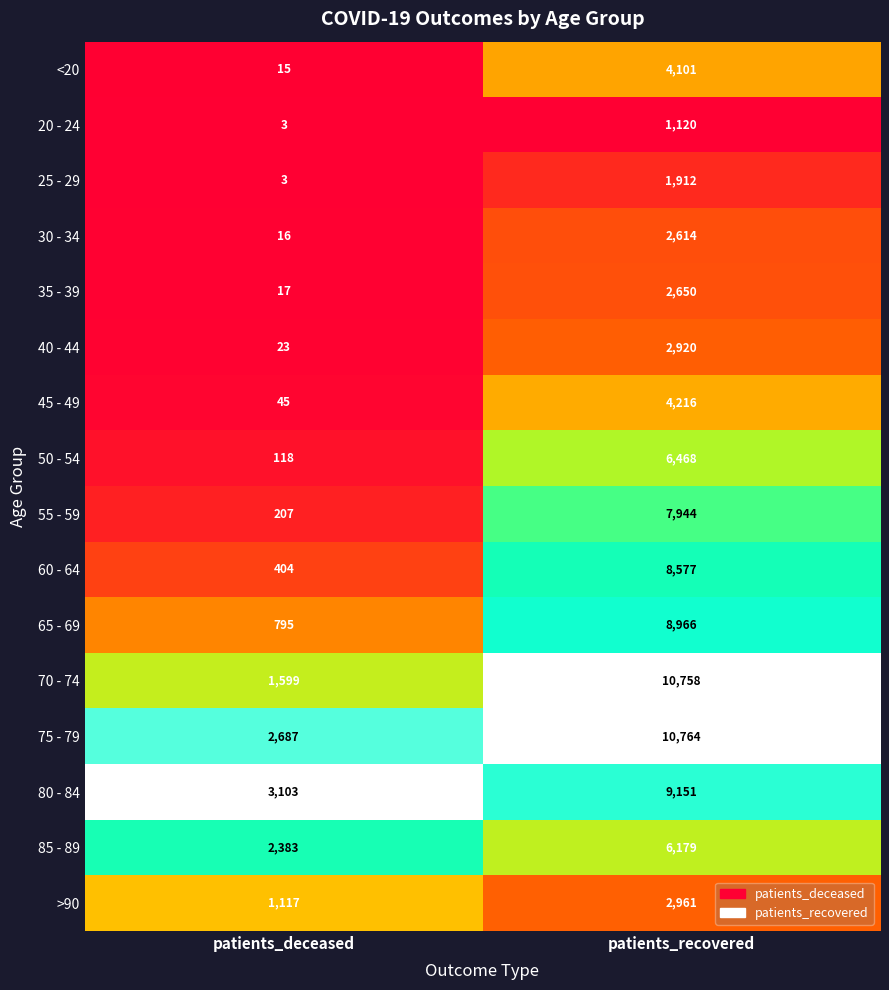

The value of 25 - 29 at patients_recovered is 3151. True or false?

False